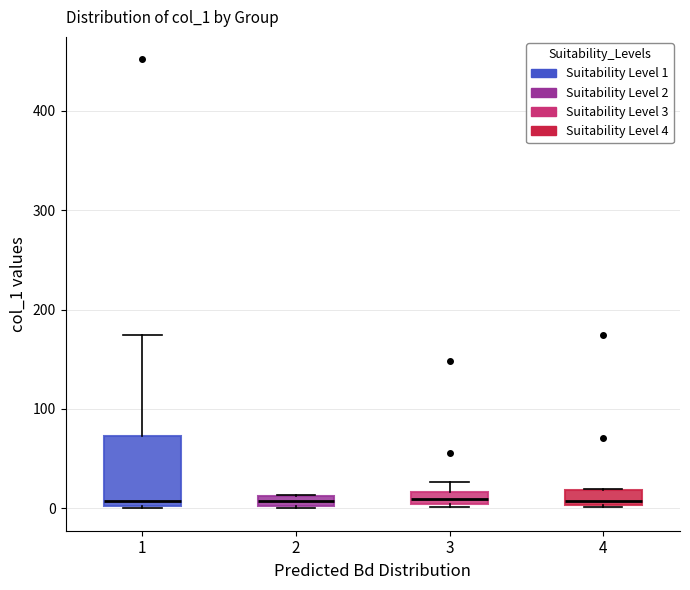

Comparing the boxes themselves (not the whiskers), which one is the tallest?

1